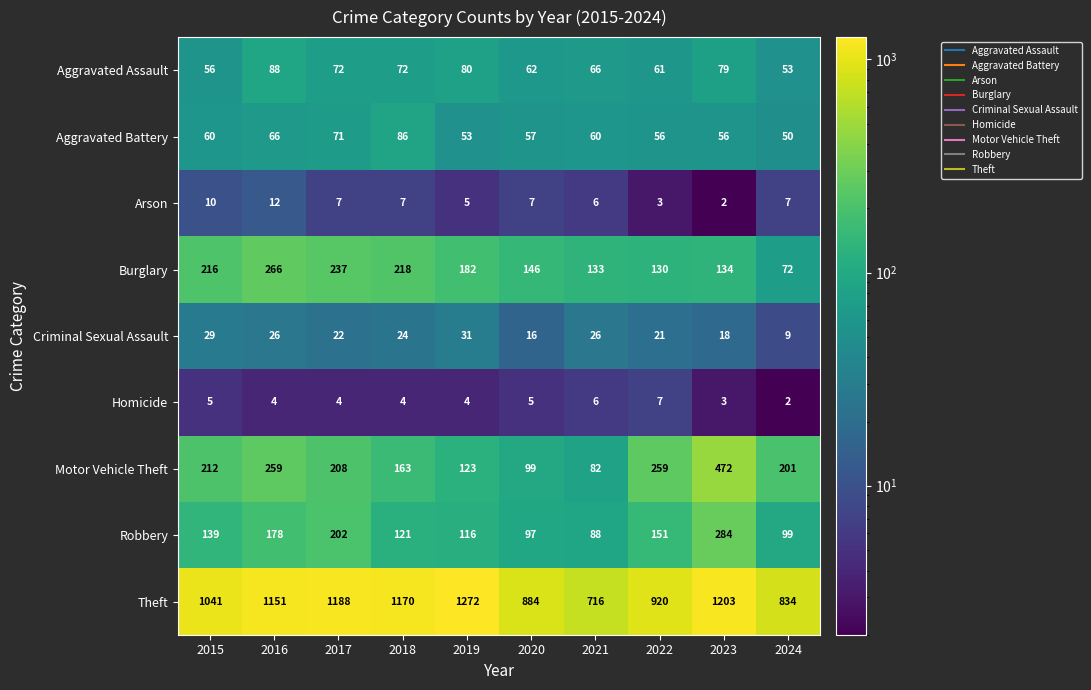

At how many categories does at least one series exceed 763?

9